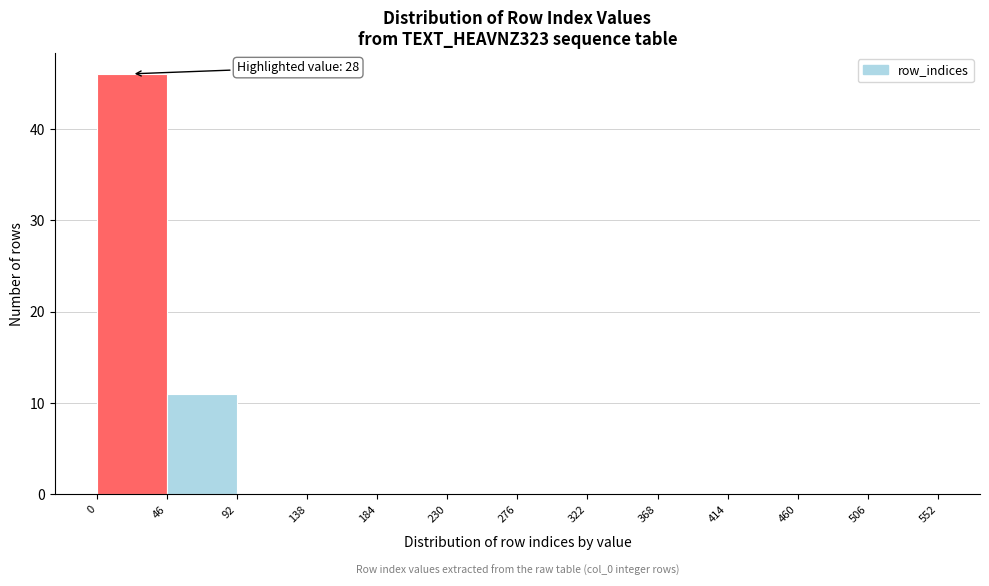

Which range on the x-axis has the tallest bar?

0 to 46